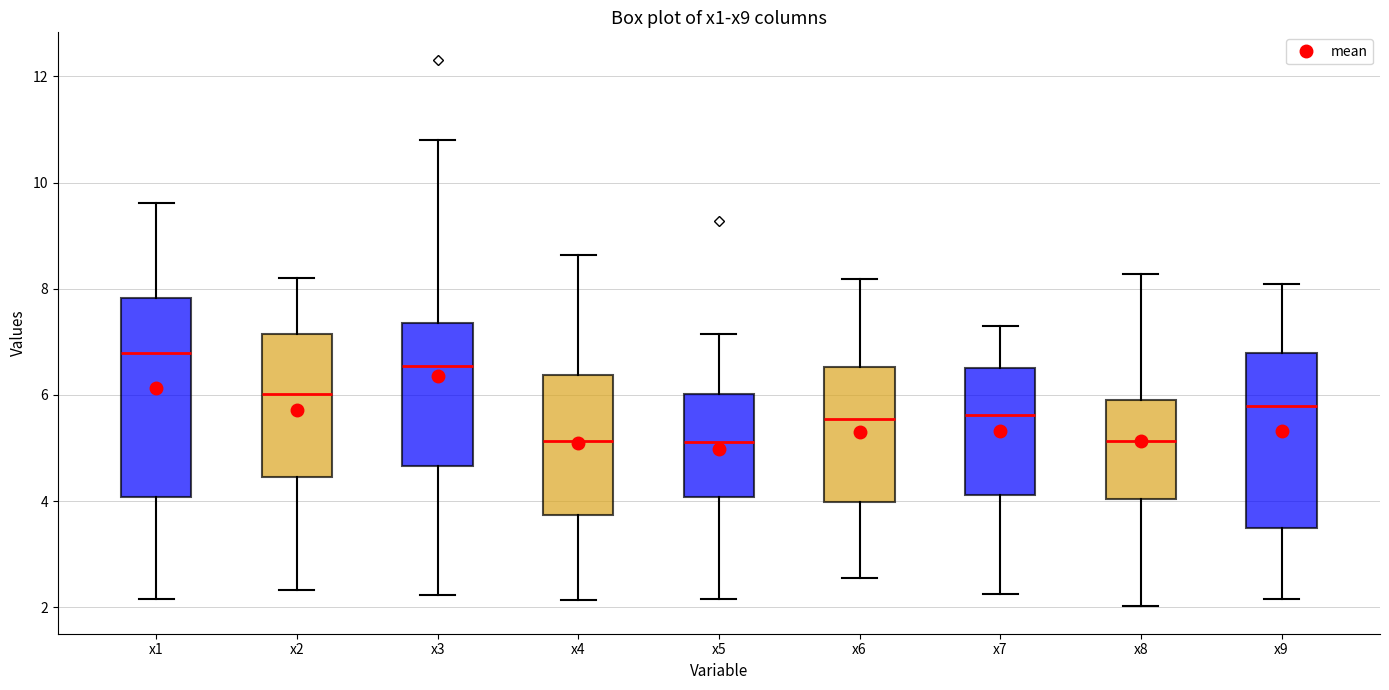

Which box's median line is the highest?

x1